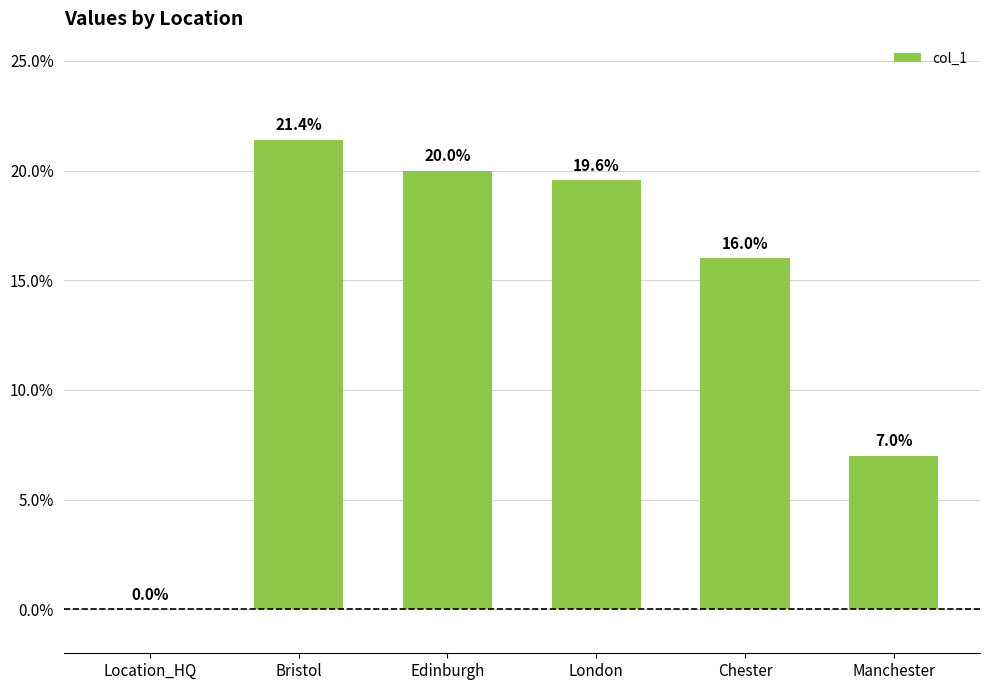

List the labels in order of value, largest first.

Bristol, Edinburgh, London, Chester, Manchester, Location_HQ